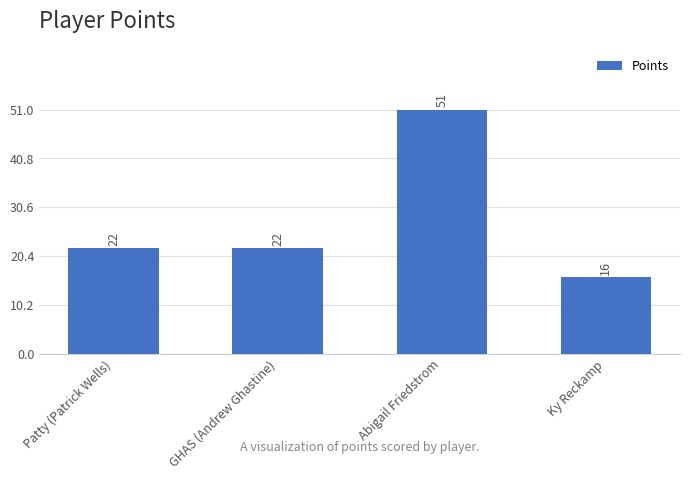

Approximately how many times larger is the value at GHAS (Andrew Ghastine) compared to Ky Reckamp?

1.4